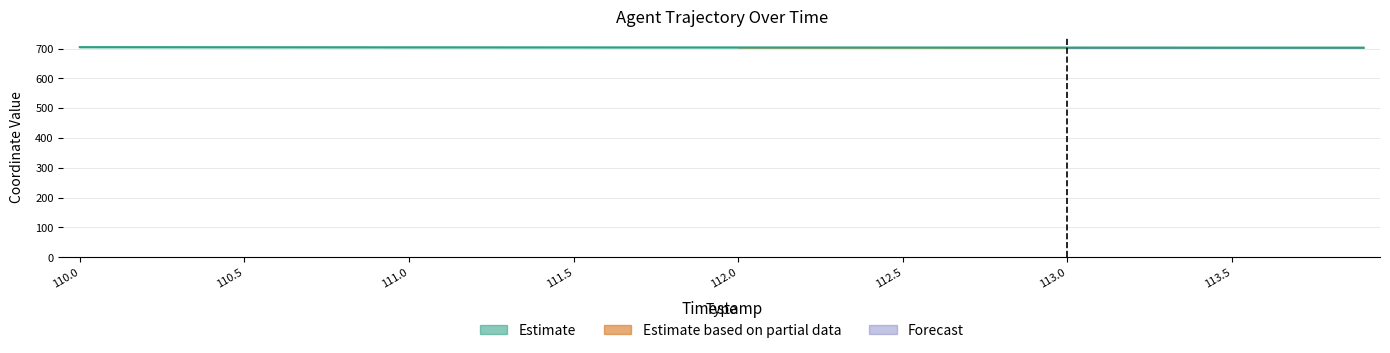

True or false: Y has a value of 1111.5 at 112.9.

False